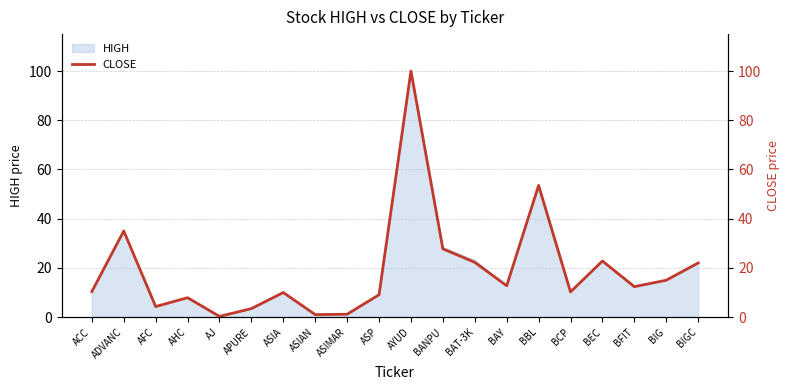

True or false: the data shows 6.4 at BCP.

False